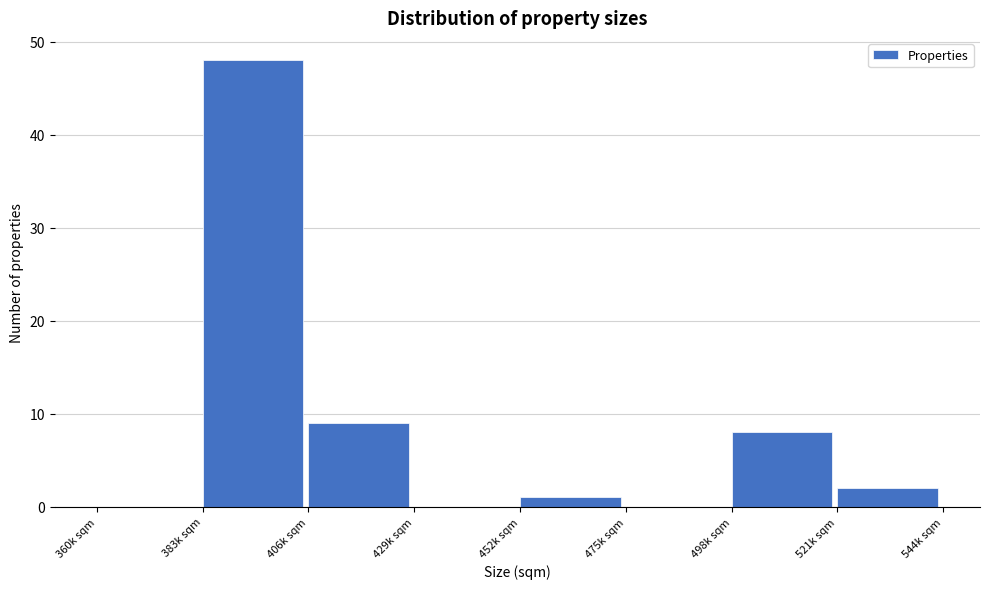

Reading right to left, transcribe all the data shown in this chart.

521k sqm=2	498k sqm=8	475k sqm=0	452k sqm=1	429k sqm=0	406k sqm=9	383k sqm=48	360k sqm=0